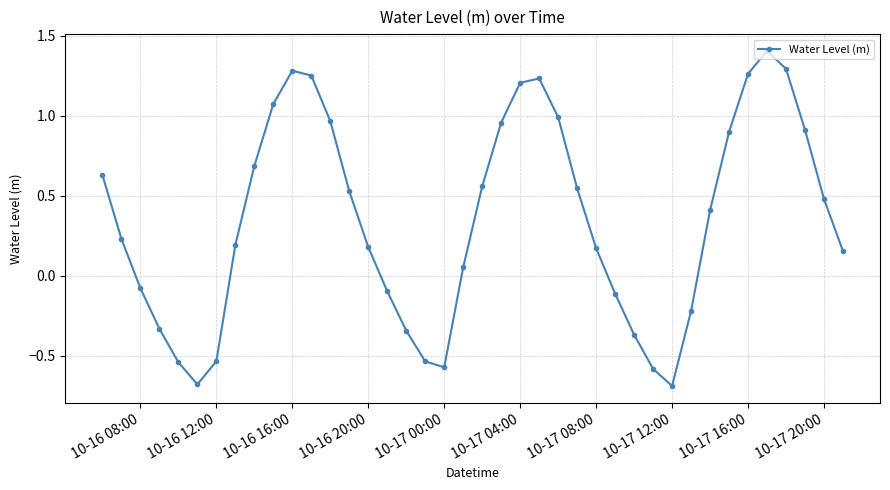

What is the minimum value shown in the chart?

-0.7